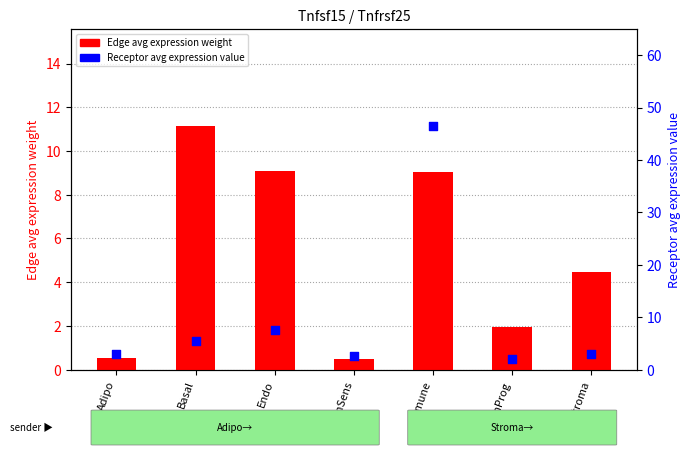

At how many categories does at least one series exceed 20?

1